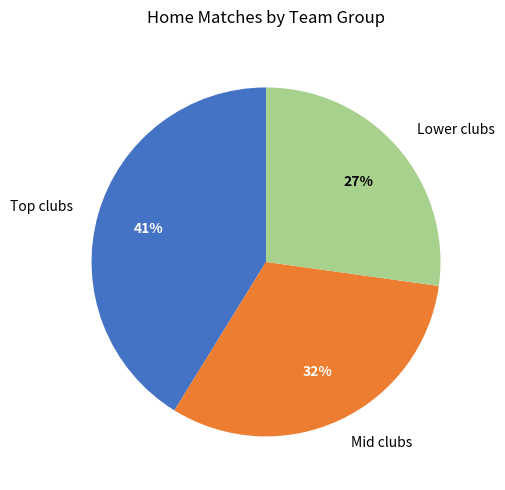

Which slice is the largest?

Top clubs